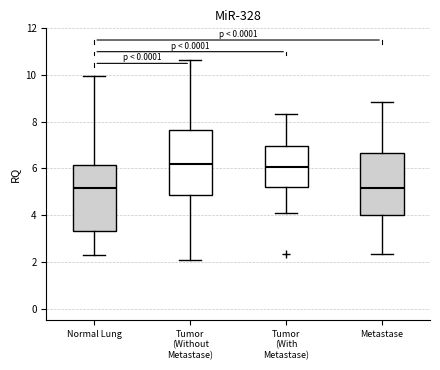

Where does the upper whisker of the box for Normal Lung end on the y-axis? The values are not printed on the chart, so give them approximately, as read against the axis.

10.0